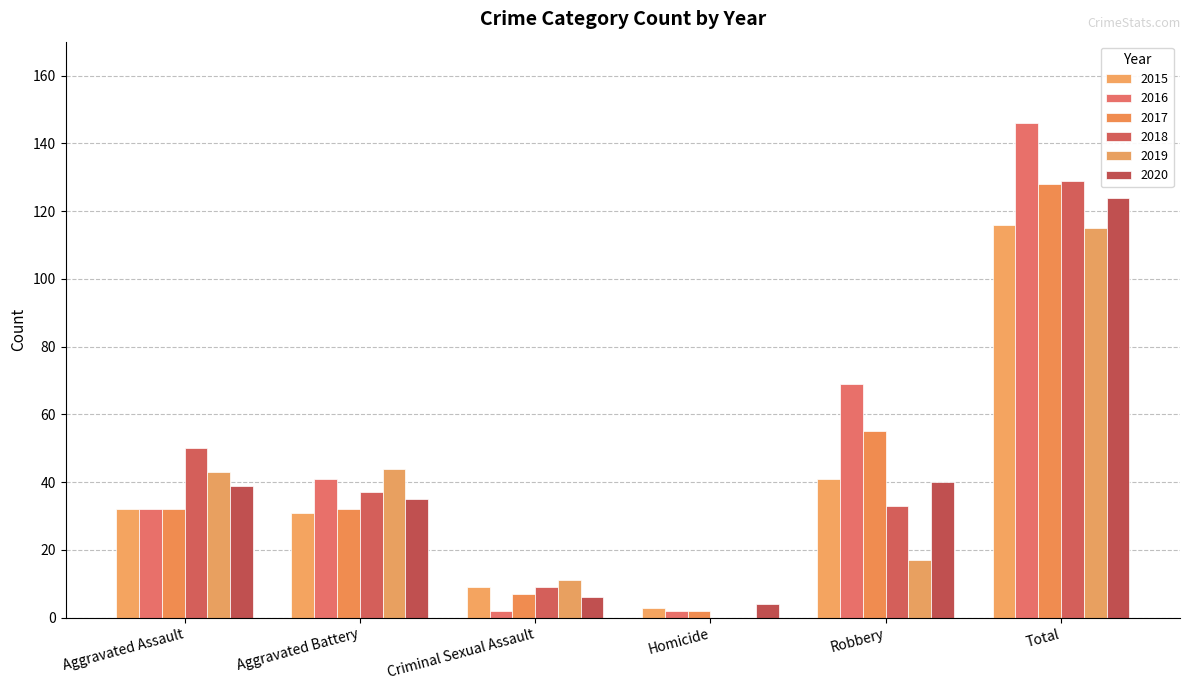

What is the average value of the 2016 series?

49